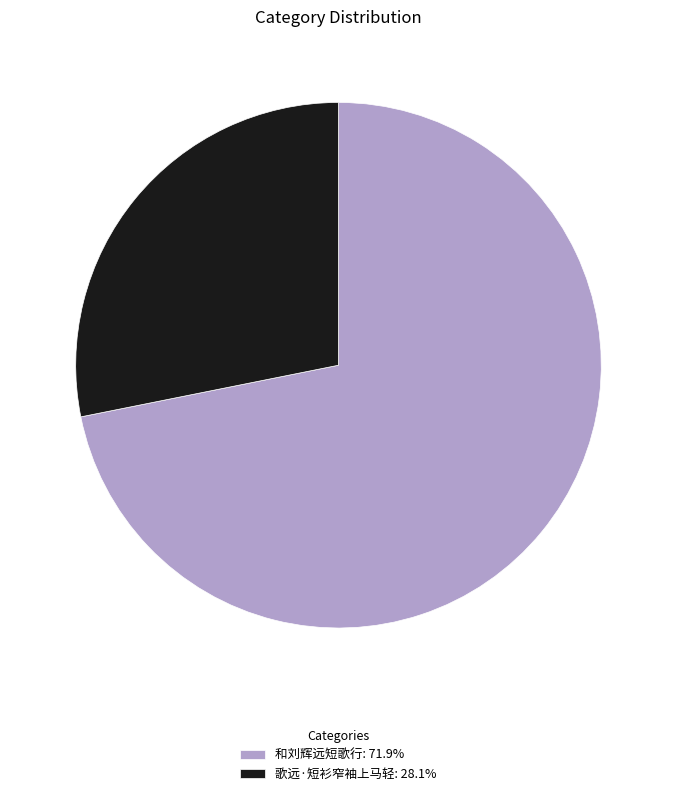

Is there any slice that represents more than half of the pie?

Yes